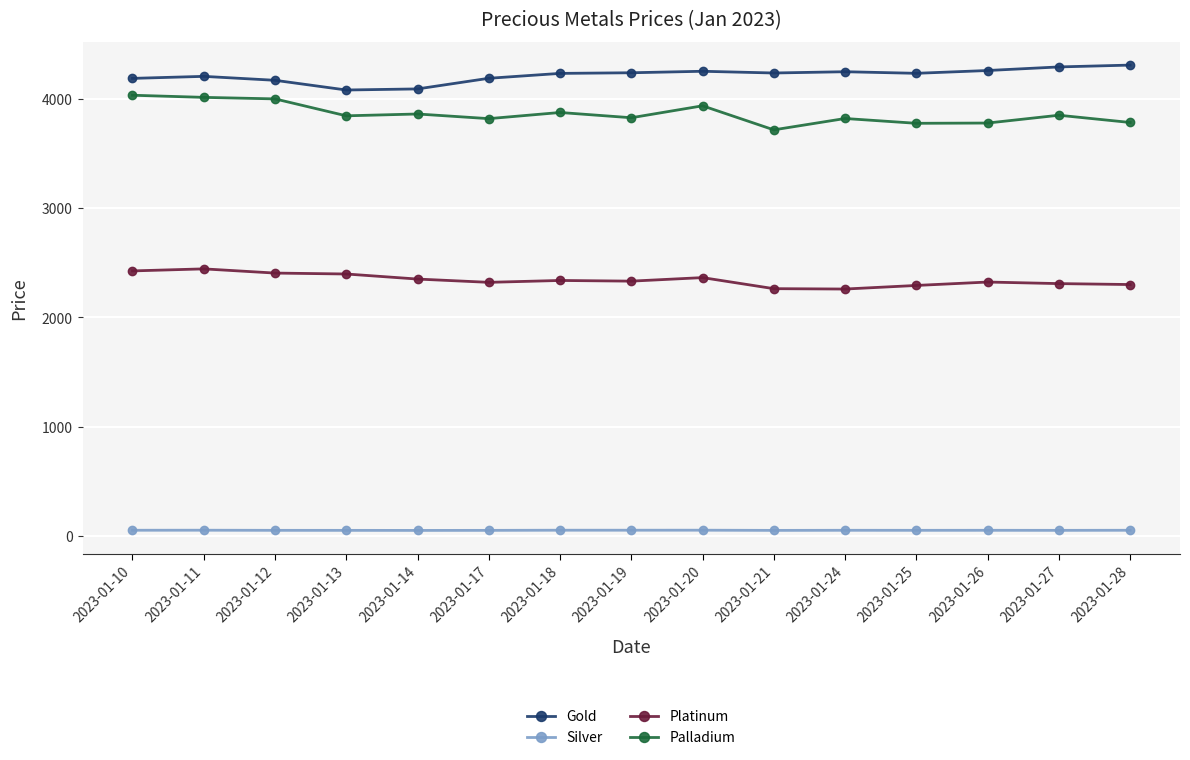

What is the value of the Gold point at the 5th from the left?

4090.0